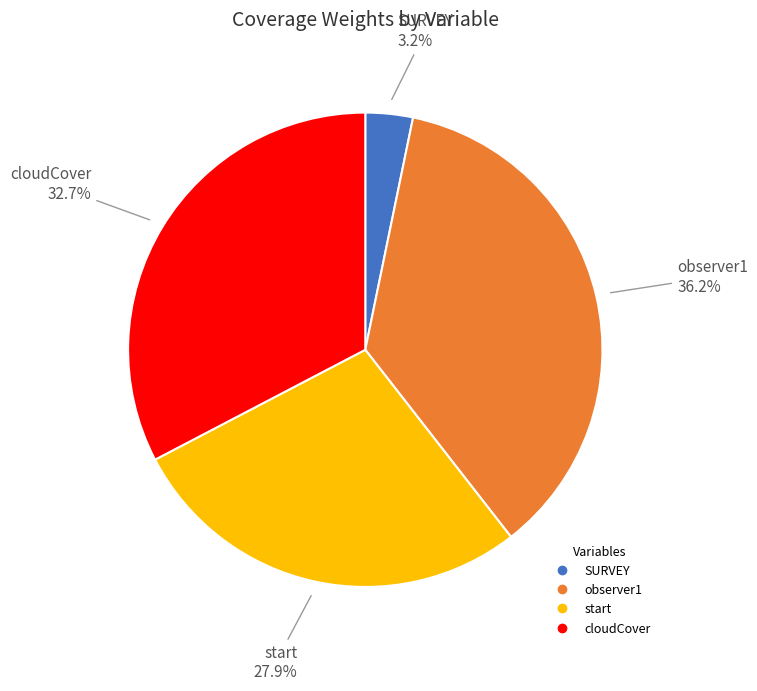

Combined, do observer1 and SURVEY account for over 50%?

No